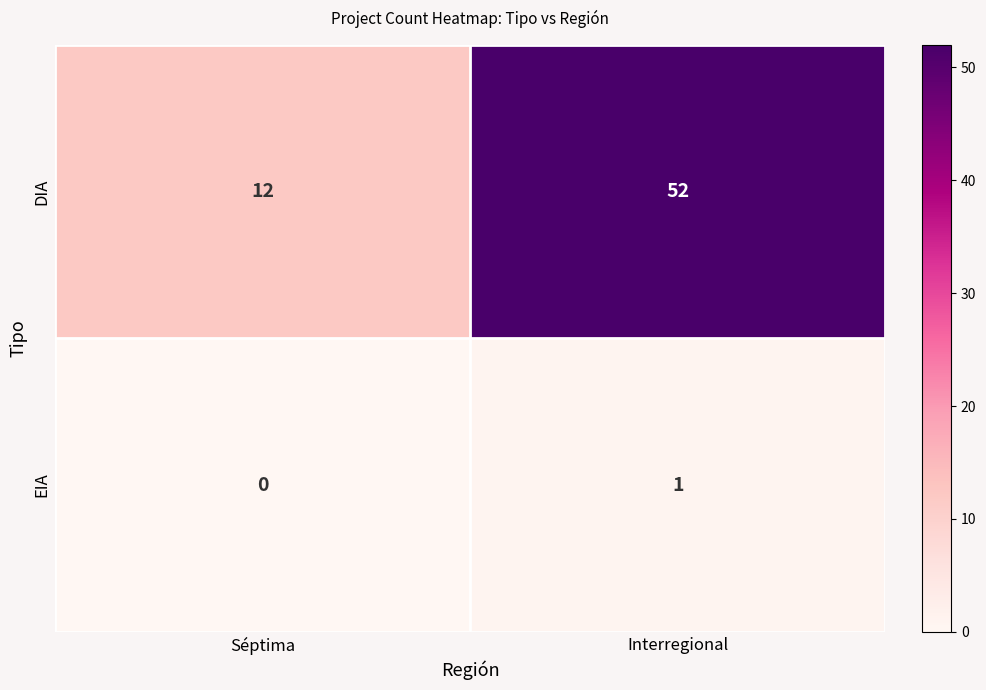

At which category does the chart reach its minimum across all series?

Séptima